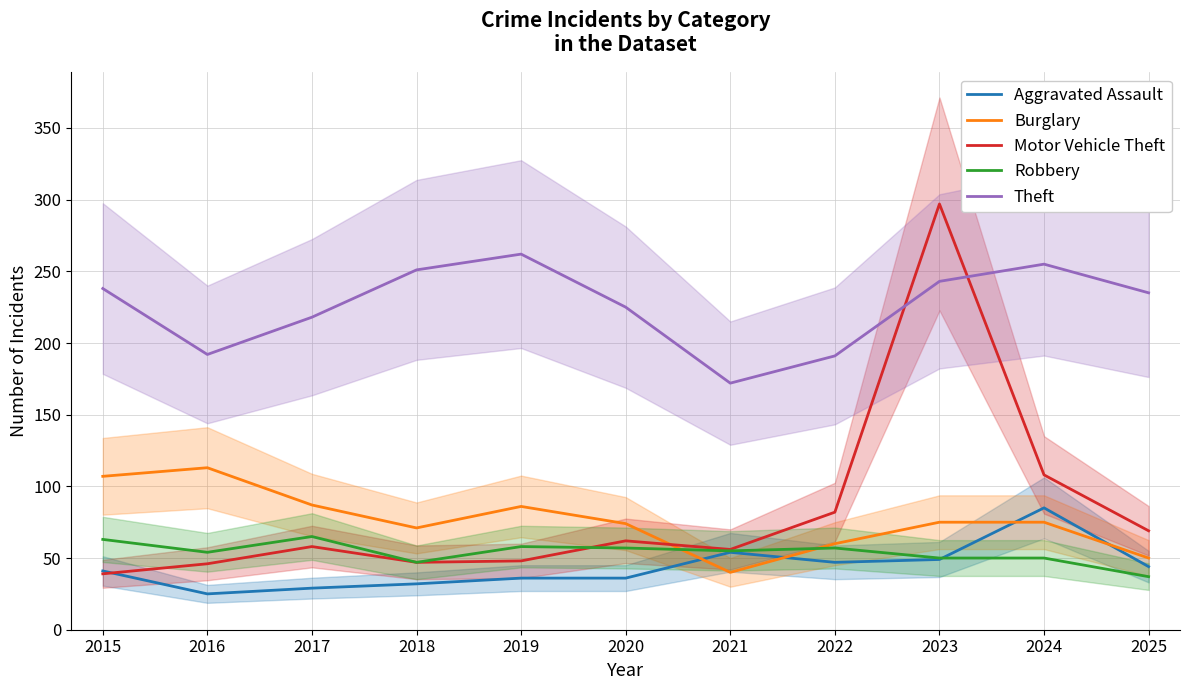

The Theft series shows 127 at 2017. True or false?

False